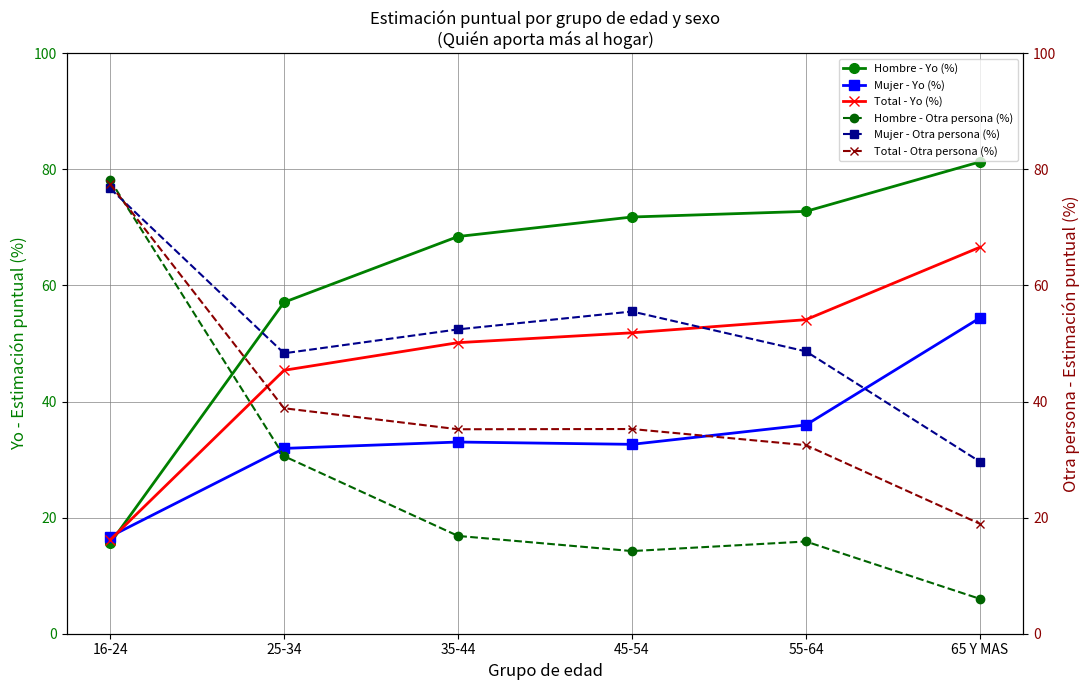

Rank the series at 16-24 from highest to lowest value.

Hombre - Otra persona (%), Total - Otra persona (%), Mujer - Otra persona (%), Mujer - Yo (%), Total - Yo (%), Hombre - Yo (%)